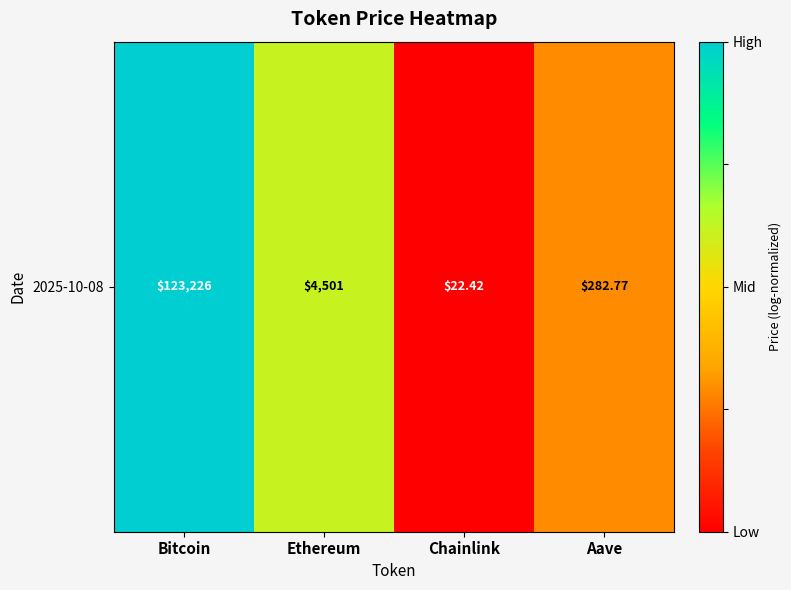

What is the difference between the maximum and minimum values?

1.0